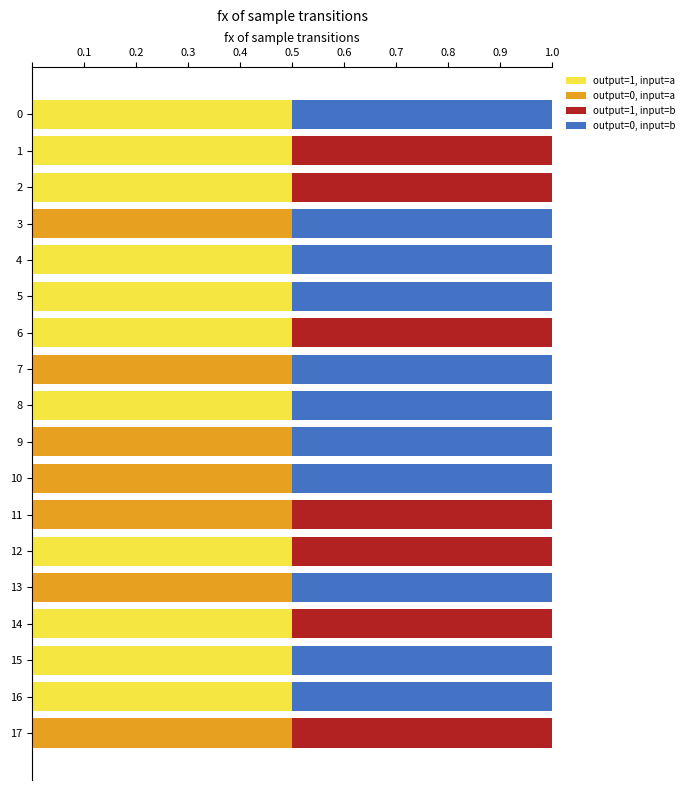

What is the sum of the output=1, input=a values at 2 and 16?

1.0